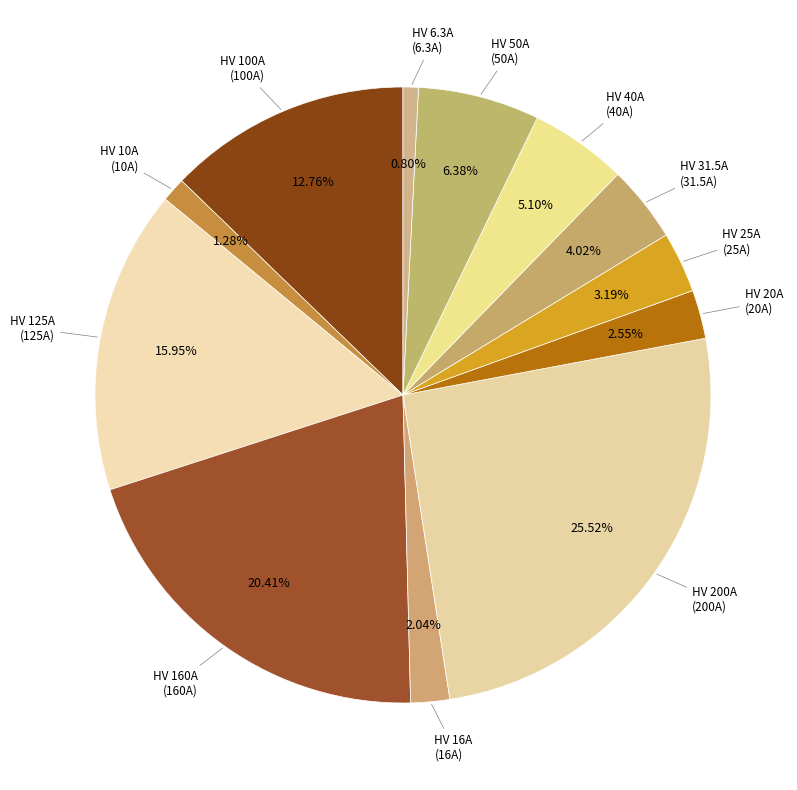

Rank the categories by value from lowest to highest.

HV 6.3A, HV 10A, HV 16A, HV 20A, HV 25A, HV 31.5A, HV 40A, HV 50A, HV 100A, HV 125A, HV 160A, HV 200A